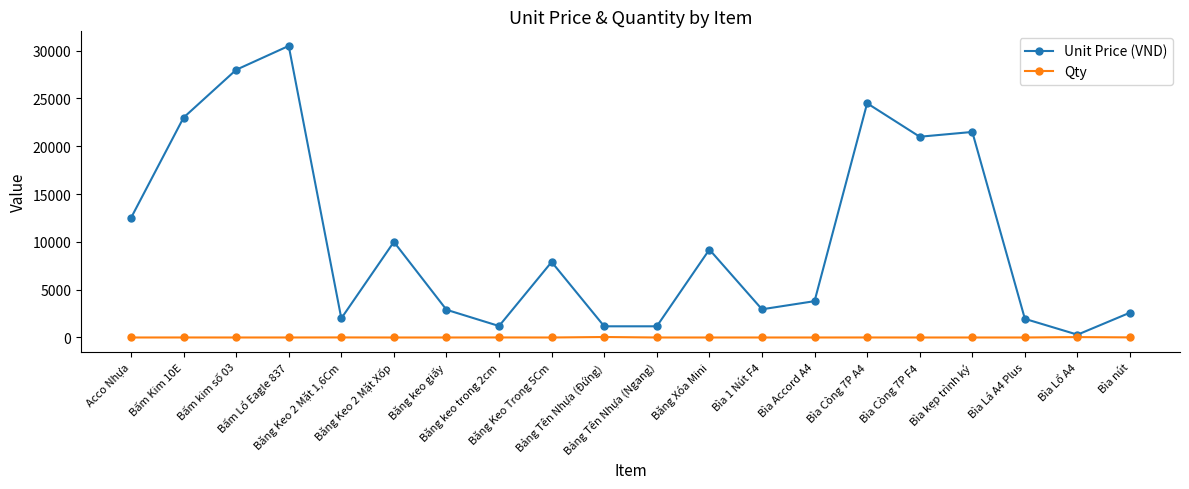

Rank the series by their average value, from highest to lowest.

Unit Price (VND), Qty